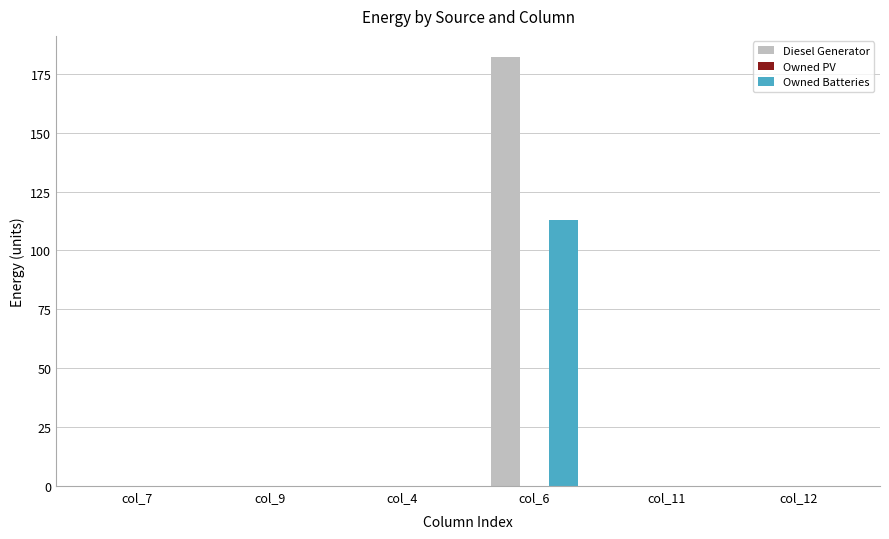

True or false: Owned Batteries has a value of 113 at col_6.

True